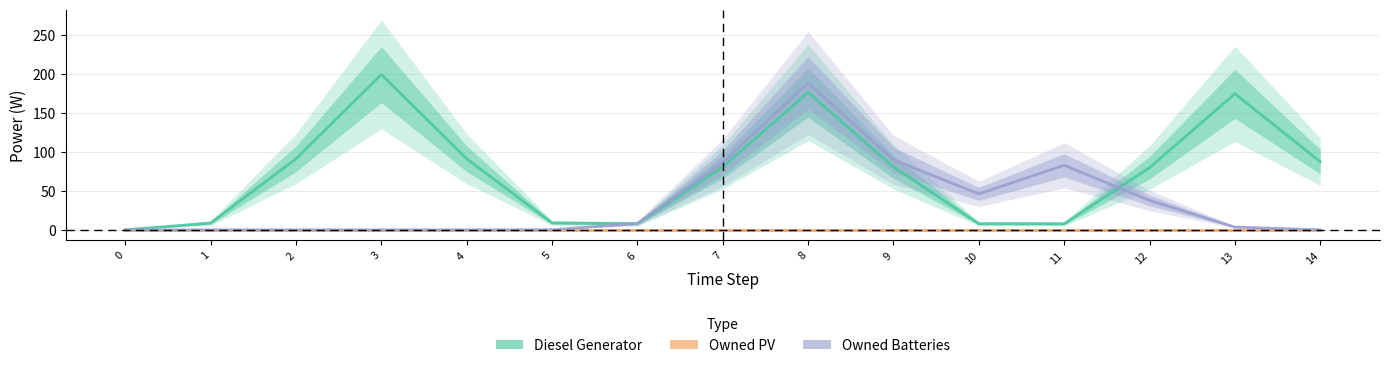

Reading left to right, what are all the values shown in this chart?

Diesel Generator: 0=0.2	1=8.8	2=91.3	3=199.5	4=91.3	5=8.9	6=7.9	7=80.8	8=176.5	9=80.8	10=7.9	11=7.8	12=79.9	13=174.7	14=87.6
Owned PV: 0=0.0	1=0.0	2=0.0	3=0.0	4=0.0	5=0.0	6=0.0	7=0.0	8=0.0	9=0.0	10=0.0	11=0.0	12=0.0	13=0.0	14=0.0
Owned Batteries: 0=0.0	1=0.0	2=0.0	3=0.0	4=0.0	5=0.2	6=8.3	7=86.3	8=188.6	9=89.9	10=46.2	11=82.9	12=37.9	13=3.6	14=0.1